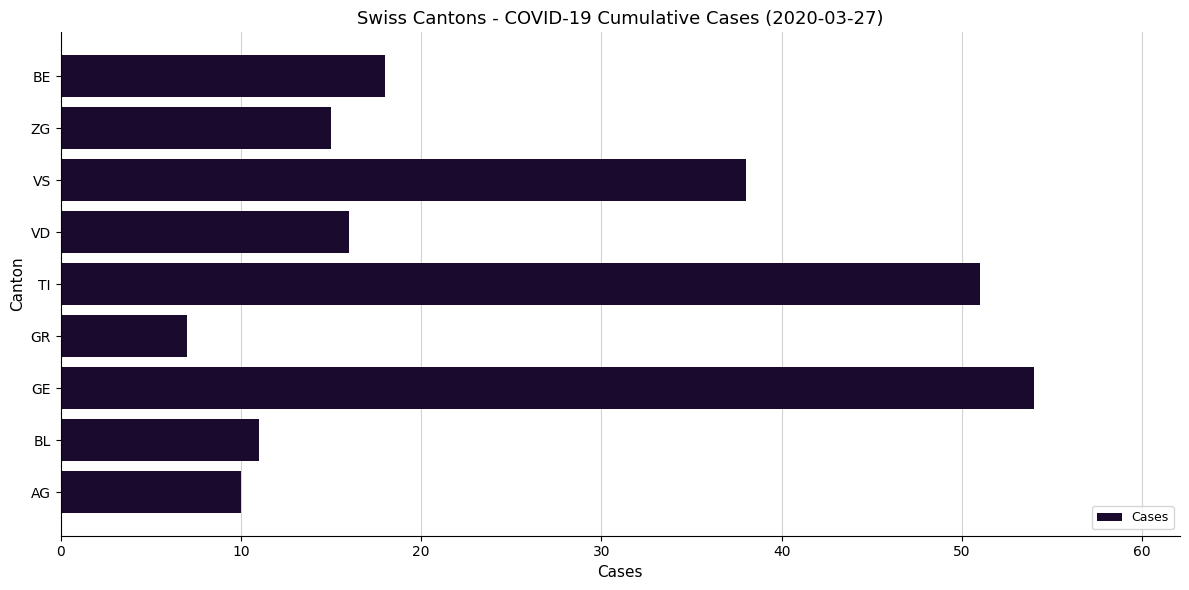

How many distinct data groups are displayed?

1